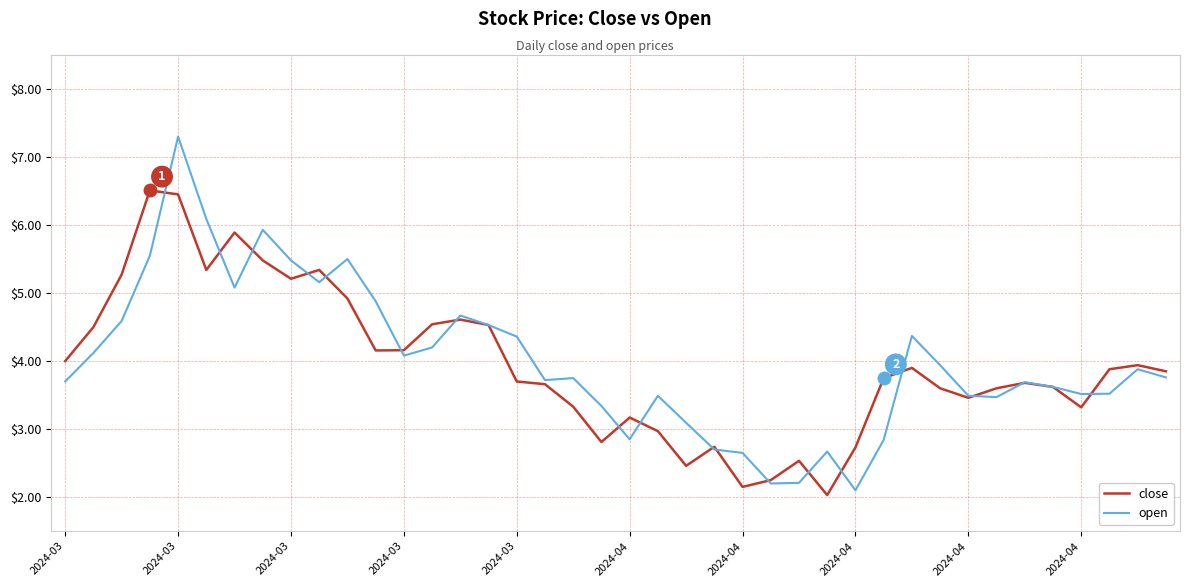

Which series has the largest range (max minus min)?

open